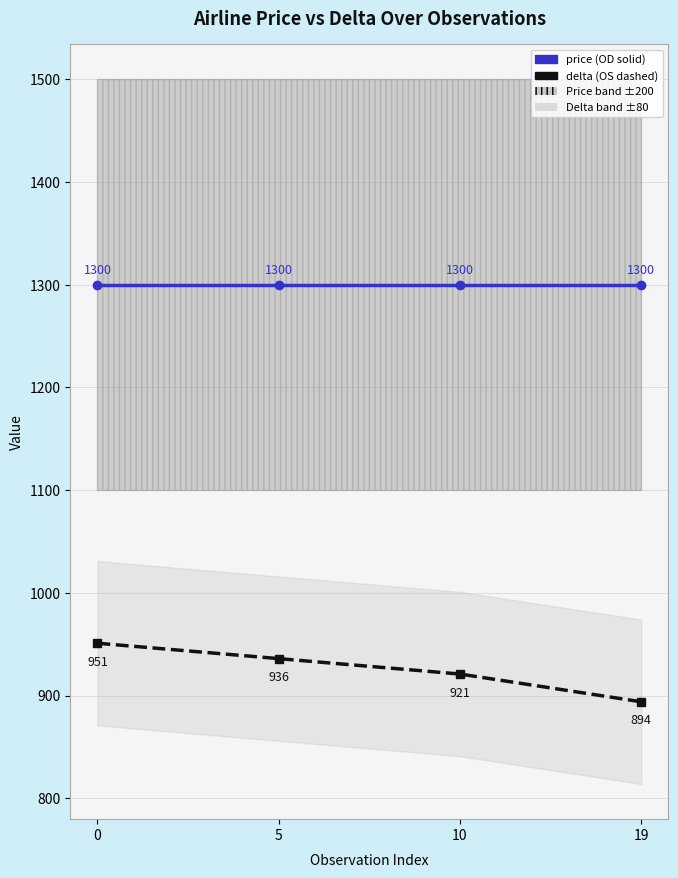

Is it true that delta equals 936 at 5?

True